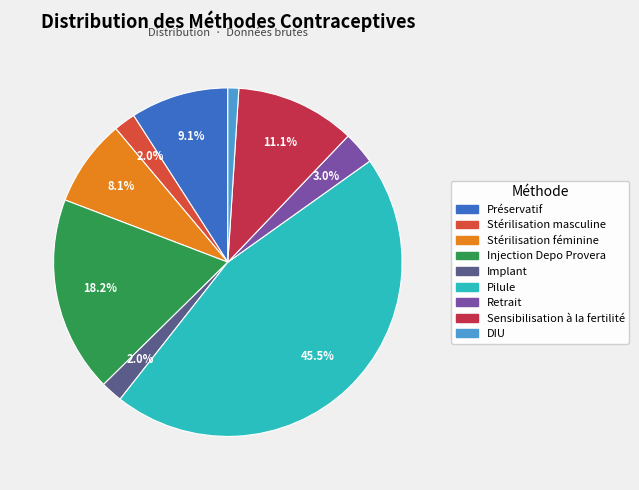

How many segments does this pie chart have?

9